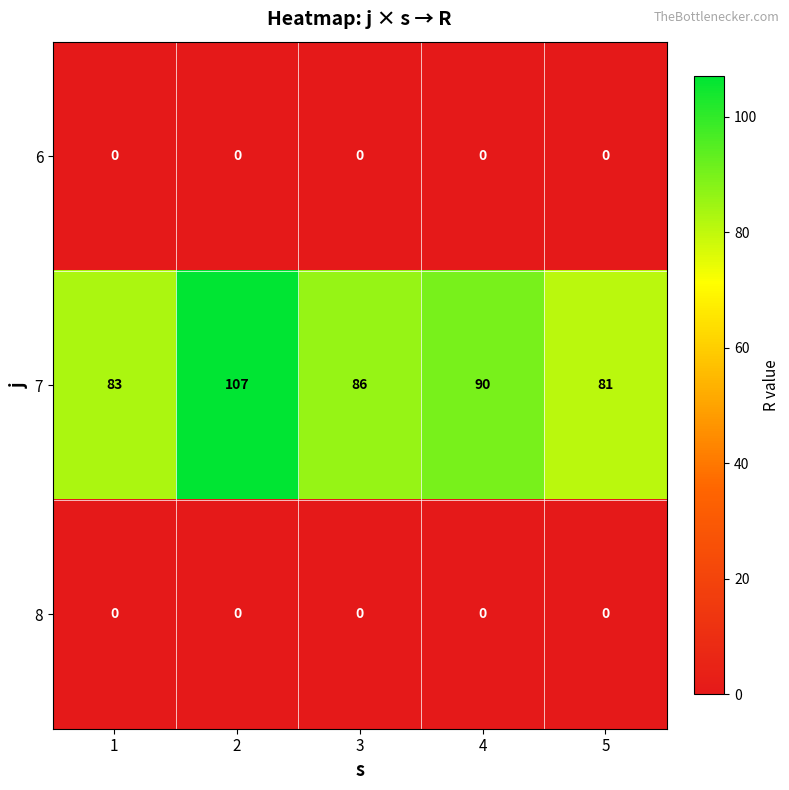

What is the difference between the maximum and minimum values in the 7 series?

26